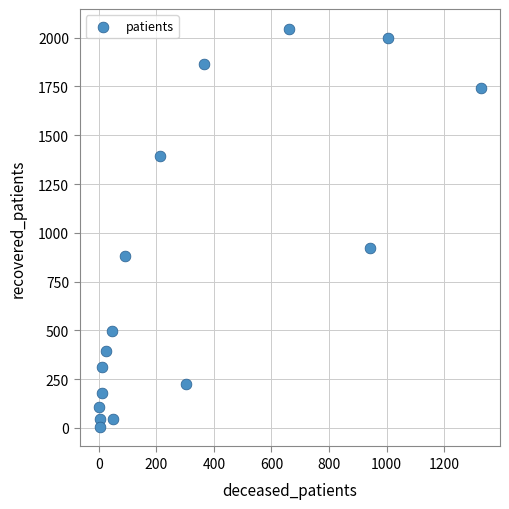

What is the range of Y values (max minus min)?

2038